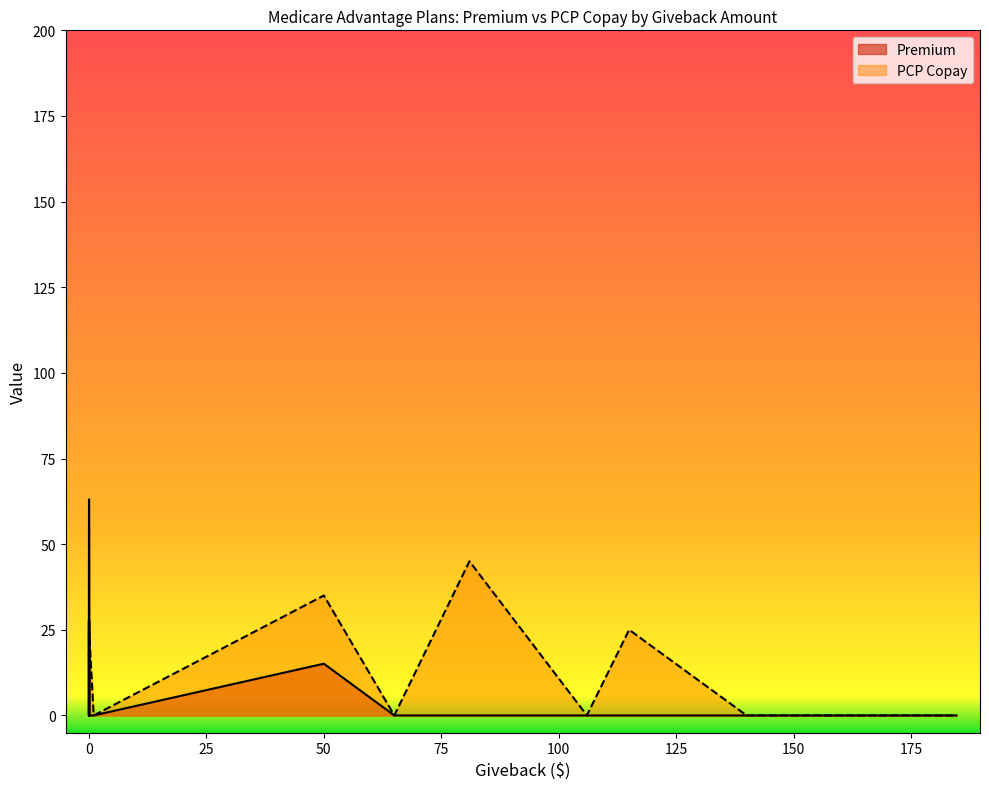

The value of Premium at 184.7 is 0.0. True or false?

True